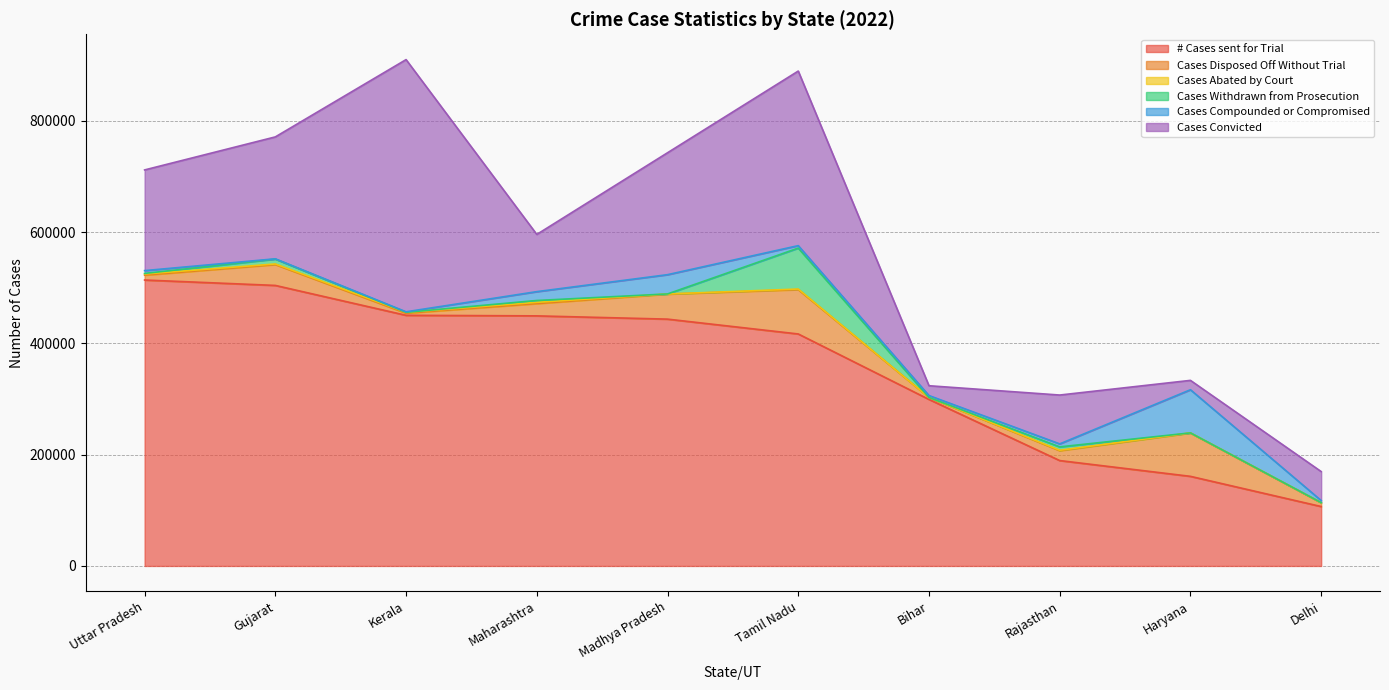

What is the difference between the highest and lowest values at Gujarat?

503750